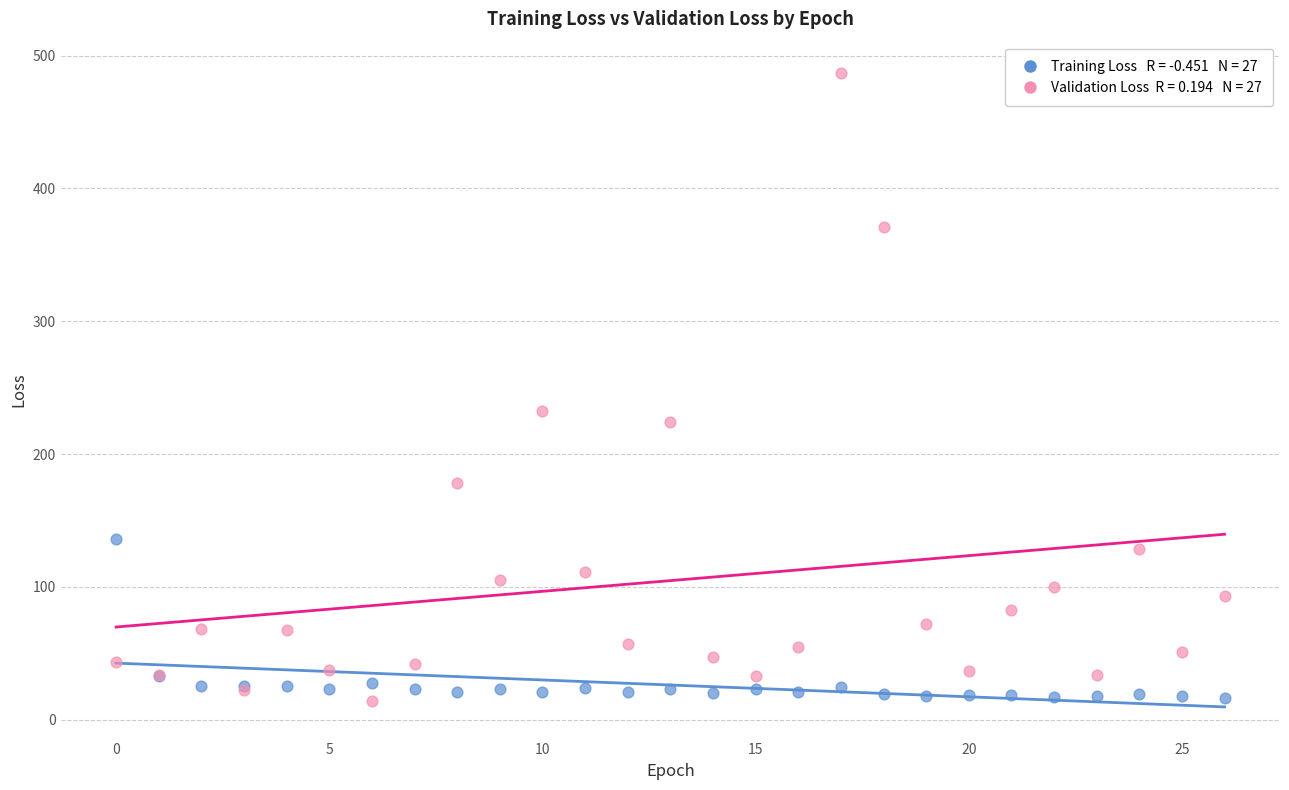

Across all series, what Y value is closest to 250?

232.1